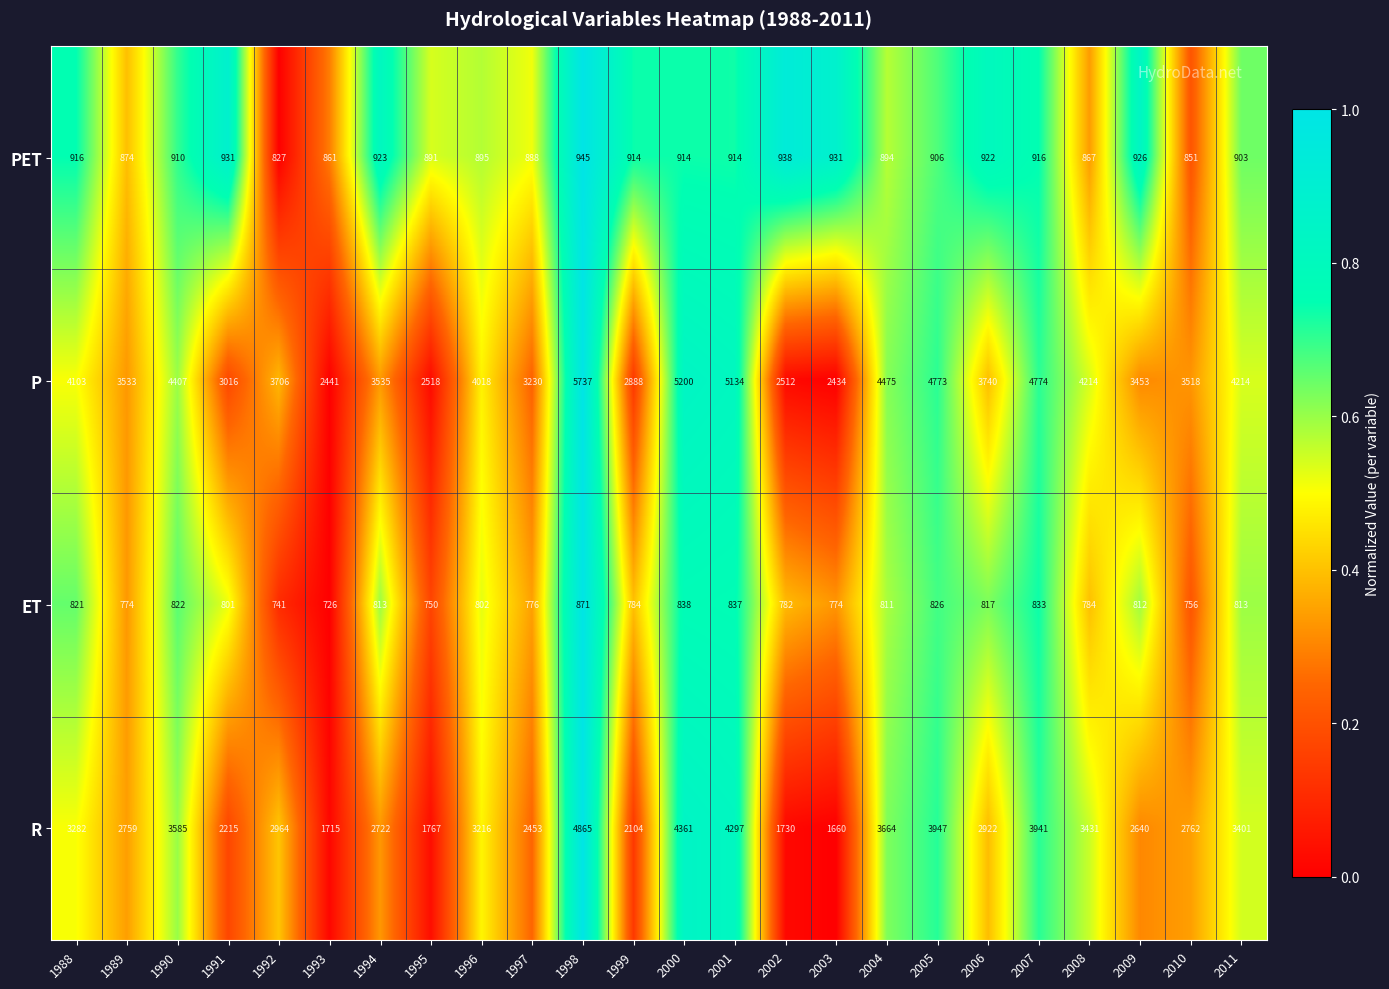

Rank the series at 1994 from highest to lowest value.

P, R, PET, ET